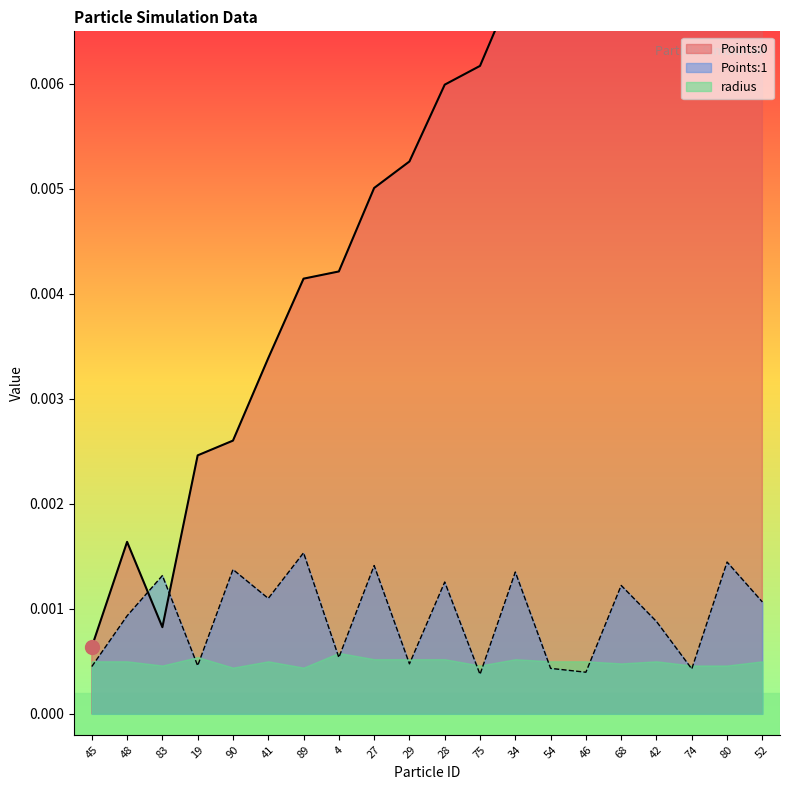

Which series has the largest total across all categories?

Points:0